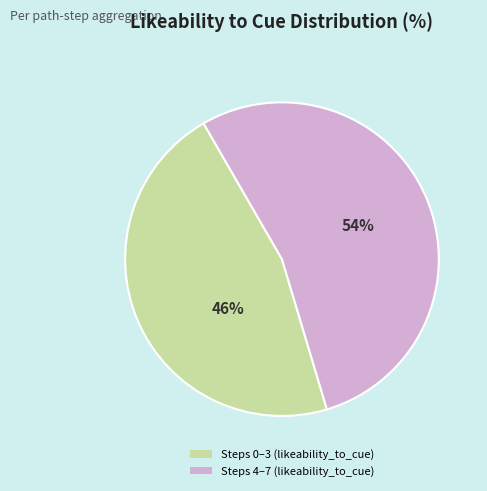

To the nearest percent, what is the average slice percentage?

50%